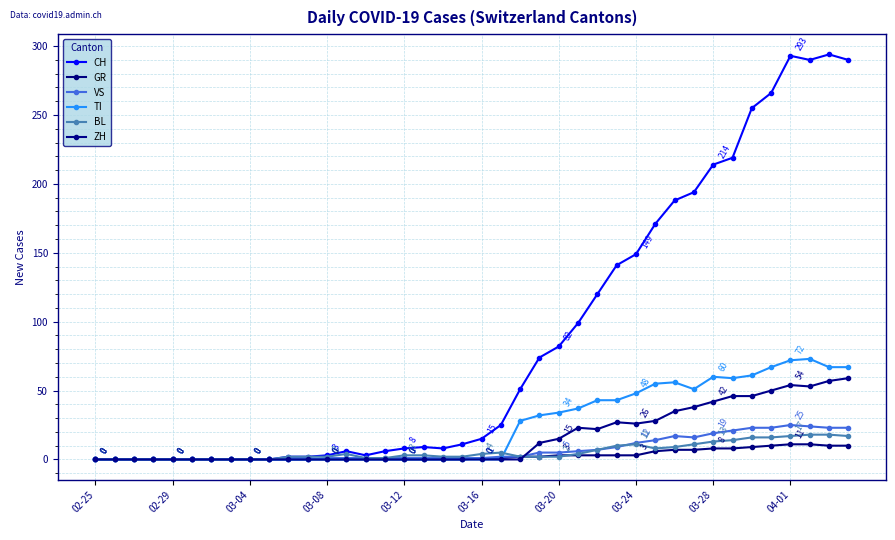

How many lines are shown in the chart?

6